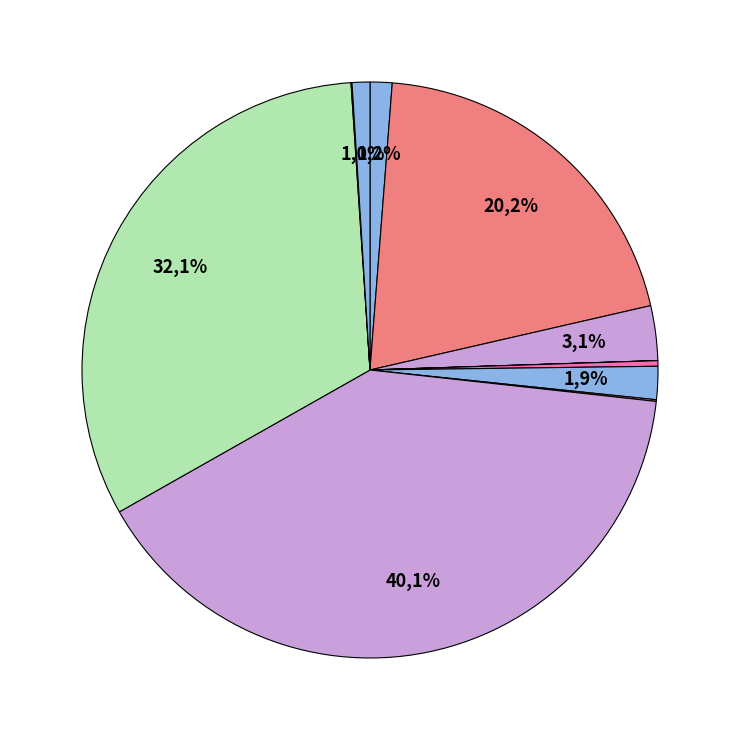

Does Tom Swoon - Atom represent more than half of the total?

No